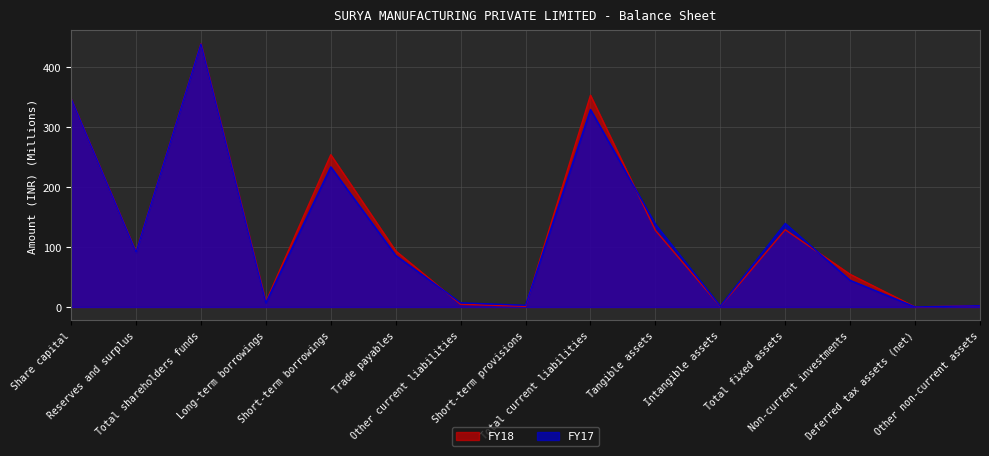

Reading left to right, transcribe all the data shown in this chart.

FY18: Share capital=347.6	Reserves and surplus=91.9	Total shareholders funds=439.5	Long-term borrowings=8.8	Short-term borrowings=254.1	Trade payables=93.6	Other current liabilities=4.5	Short-term provisions=1.2	Total current liabilities=353.4	Tangible assets=127.9	Intangible assets=1.1	Total fixed assets=129.0	Non-current investments=54.5	Deferred tax assets (net)=0.2	Other non-current assets=2.4
FY17: Share capital=347.6	Reserves and surplus=91.4	Total shareholders funds=439.0	Long-term borrowings=7.0	Short-term borrowings=233.8	Trade payables=86.1	Other current liabilities=7.0	Short-term provisions=2.8	Total current liabilities=329.7	Tangible assets=138.0	Intangible assets=1.3	Total fixed assets=139.4	Non-current investments=44.5	Deferred tax assets (net)=0.1	Other non-current assets=2.2